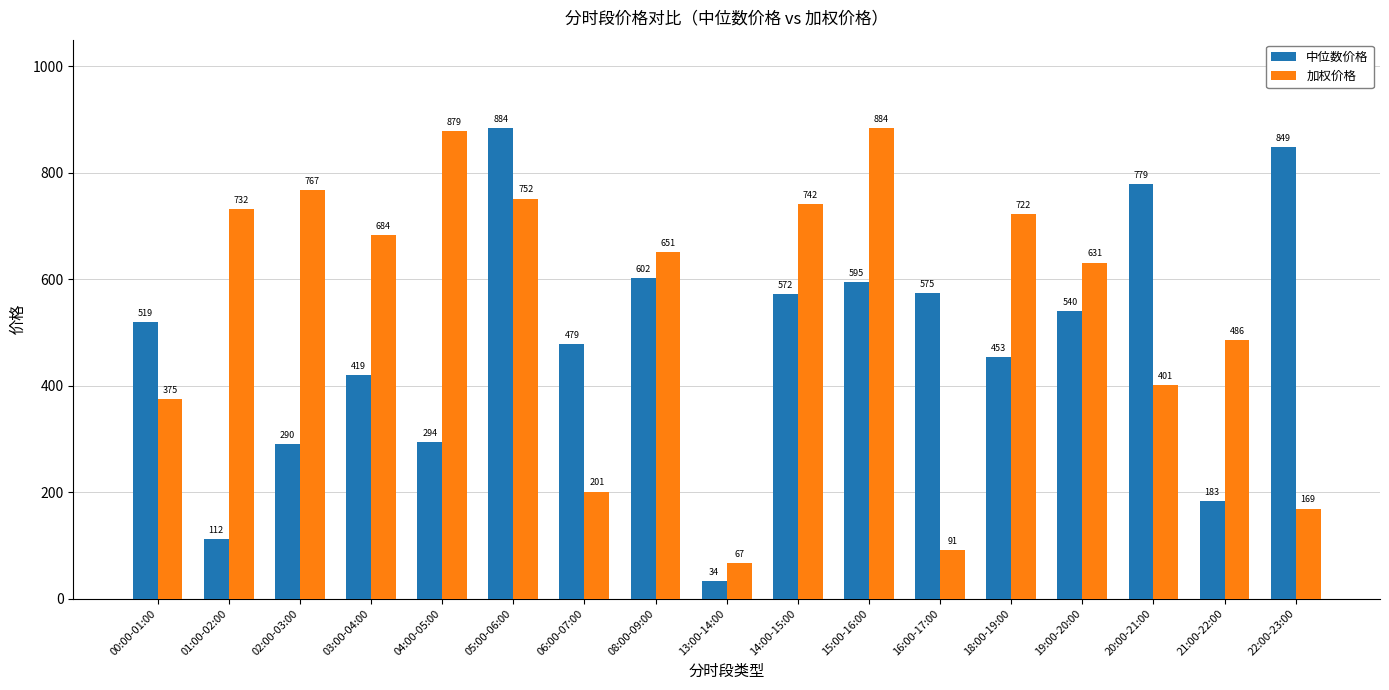

What position from the left is 14:00-15:00?

10